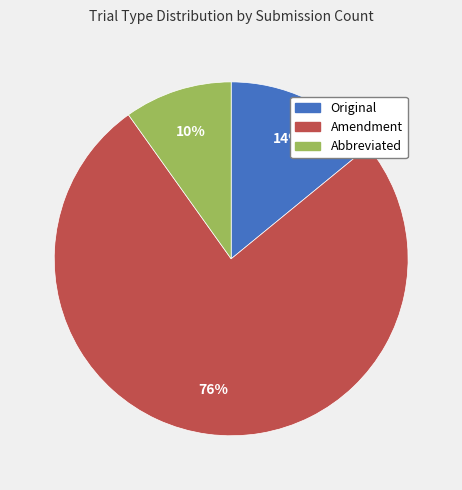

Approximately how many times larger is the value at Abbreviated compared to Original?

0.7